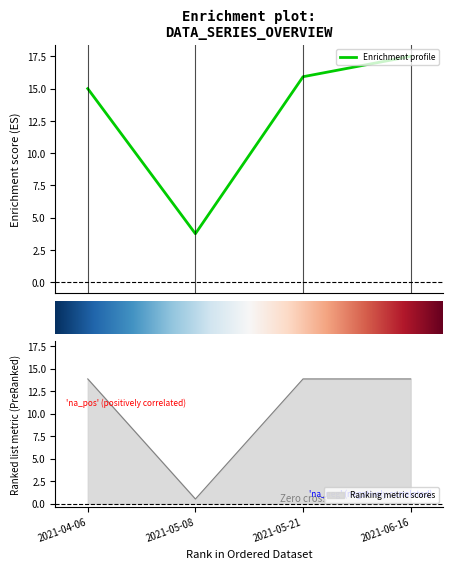

What is the maximum value for Enrichment profile?

17.5